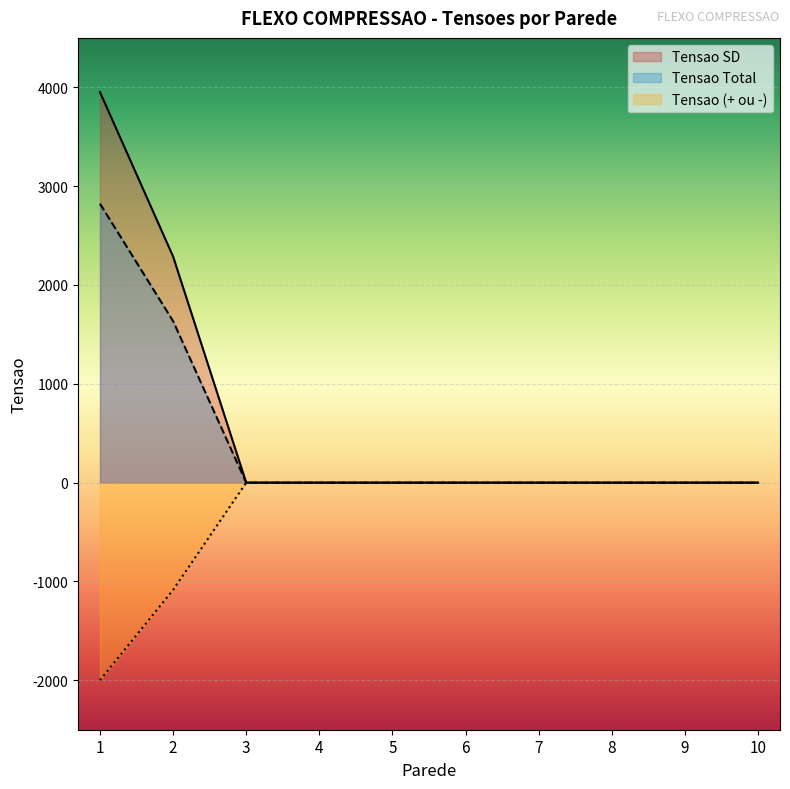

What is the difference between the second highest and minimum values in the Tensao (+ ou -) series?

1998.8